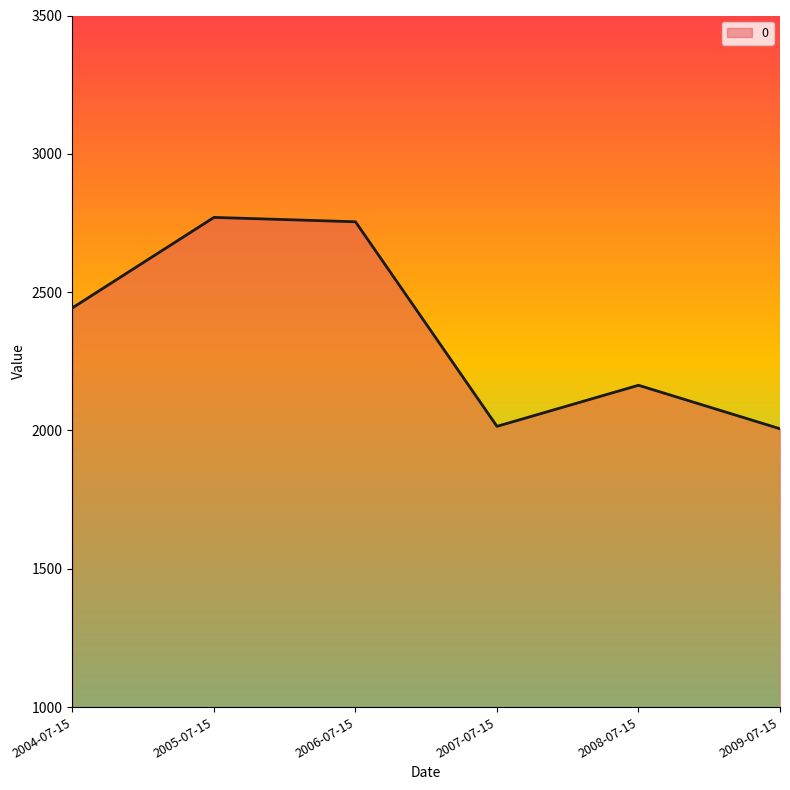

Is it true that the value at 2005-07-15 is 1679.9?

False